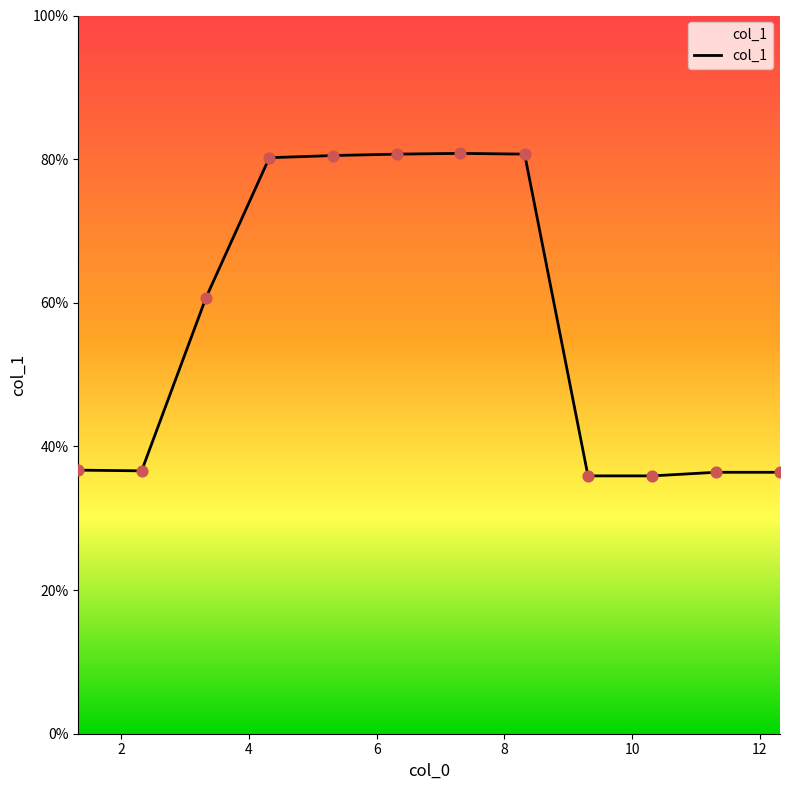

What is the difference between the maximum and minimum values?

44.9